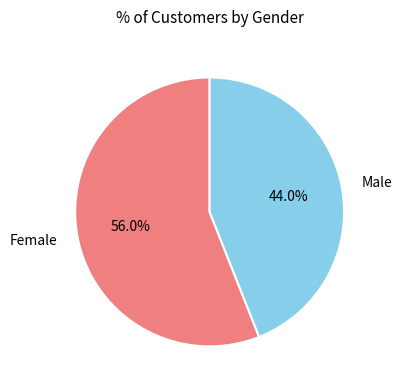

How many segments does this pie chart have?

2